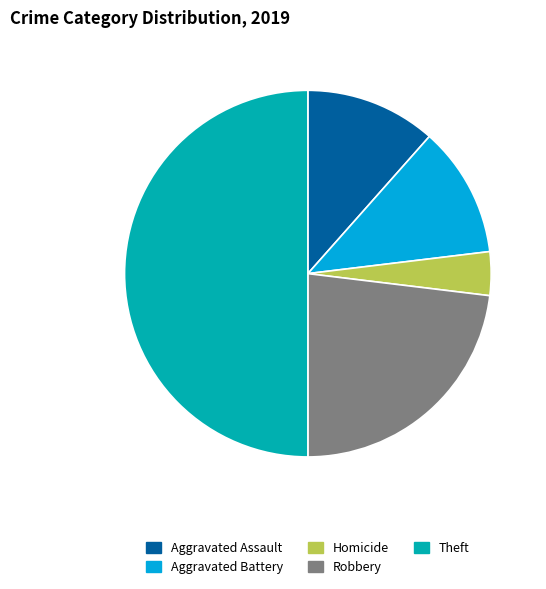

Does Aggravated Assault represent more than half of the total?

No